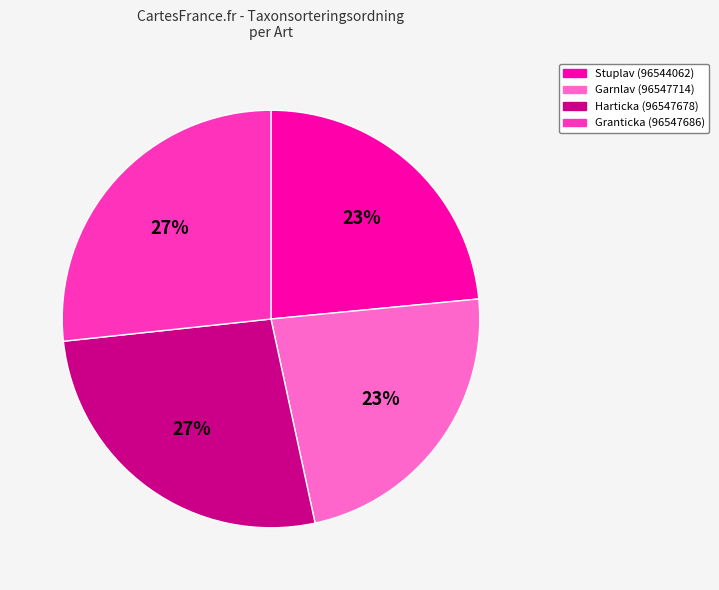

True or false: Granticka (96547686) accounts for 33% of the total.

False